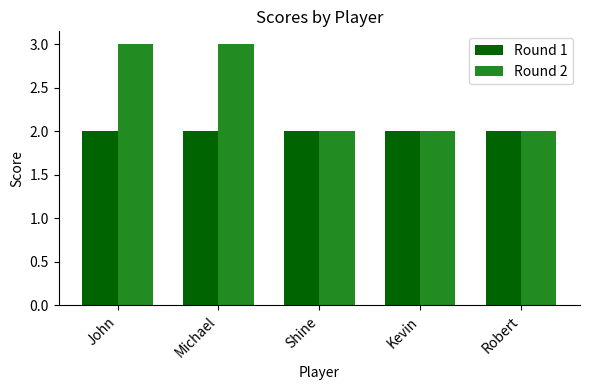

Rank the series by their average value, from highest to lowest.

Round 2, Round 1